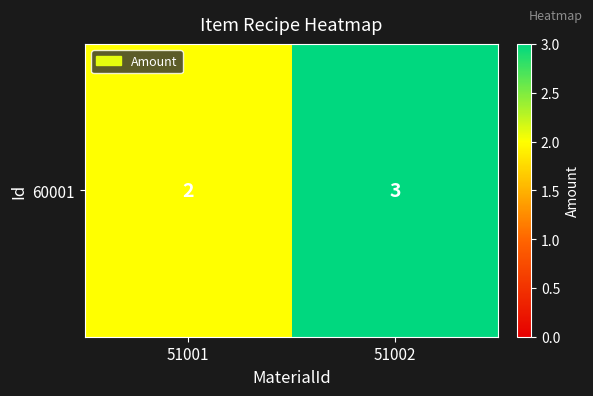

List the labels in order of value, largest first.

51002, 51001